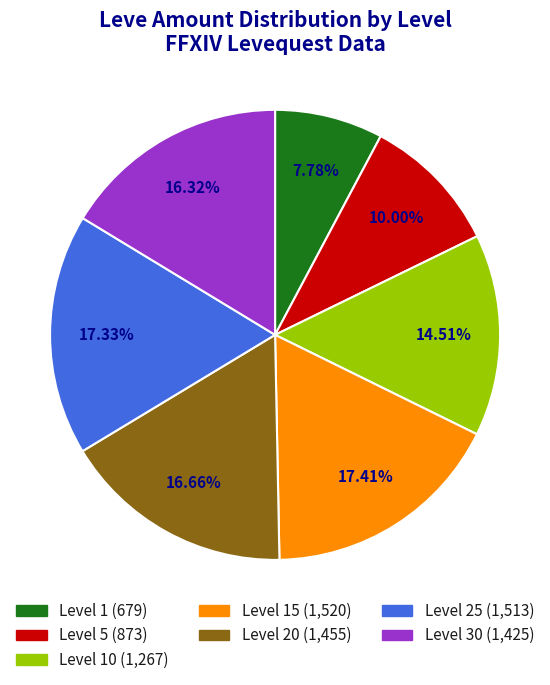

Is there a majority slice in this chart?

No